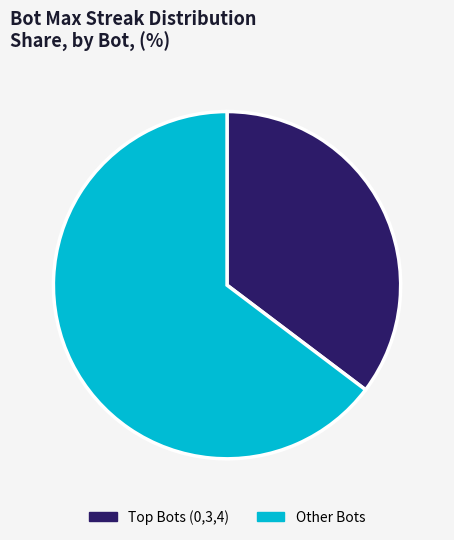

Is it true that Other Bots is 71% of the pie?

False